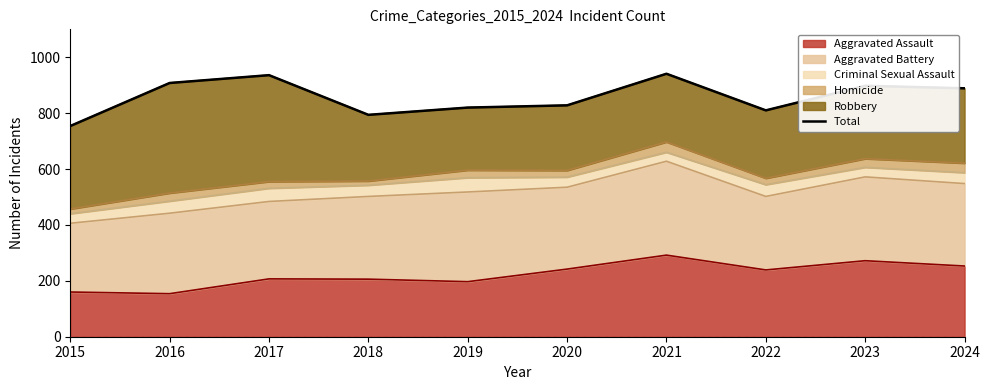

How many interior local valleys (lower than both neighbors) does the data have?

2